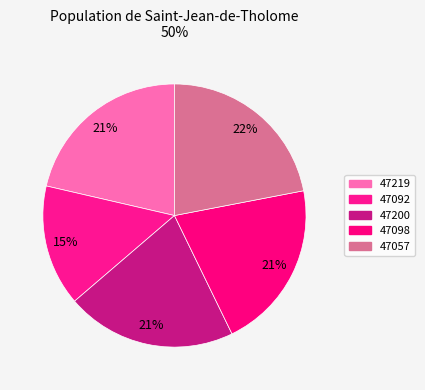

How much of the chart is everything except 47057?

78.0%